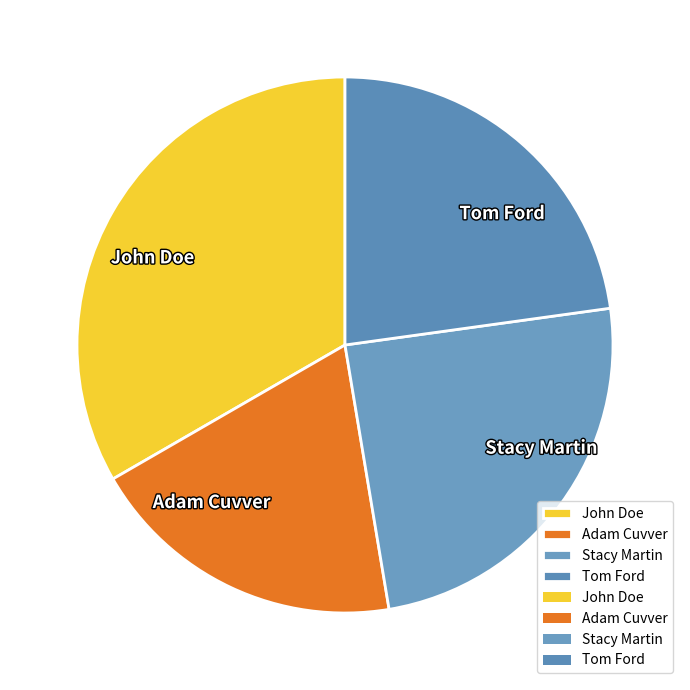

Do Tom Ford and Stacy Martin together represent more than half of the pie?

No